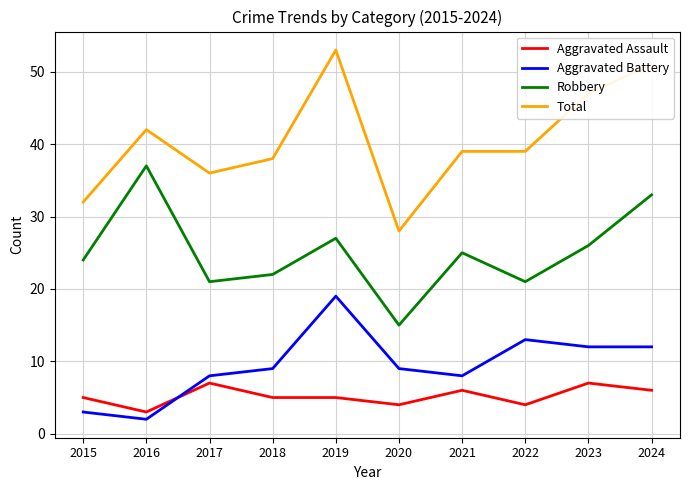

Is the value of Aggravated Battery at 2018 greater than the value of Robbery at 2022?

No